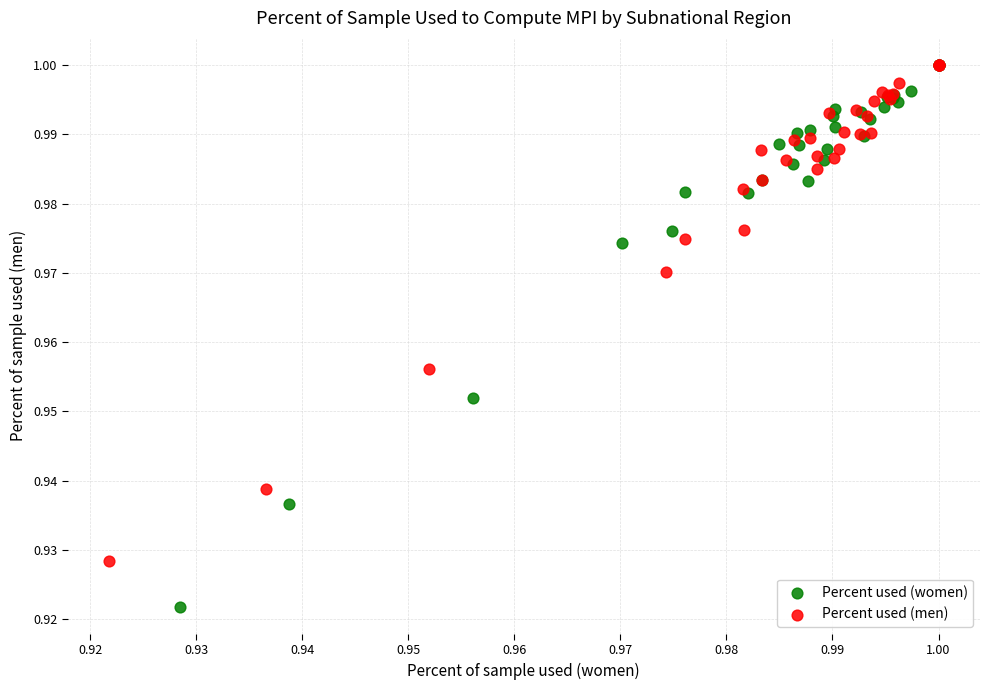

What are all the series names shown in the legend?

Percent used (women), Percent used (men)